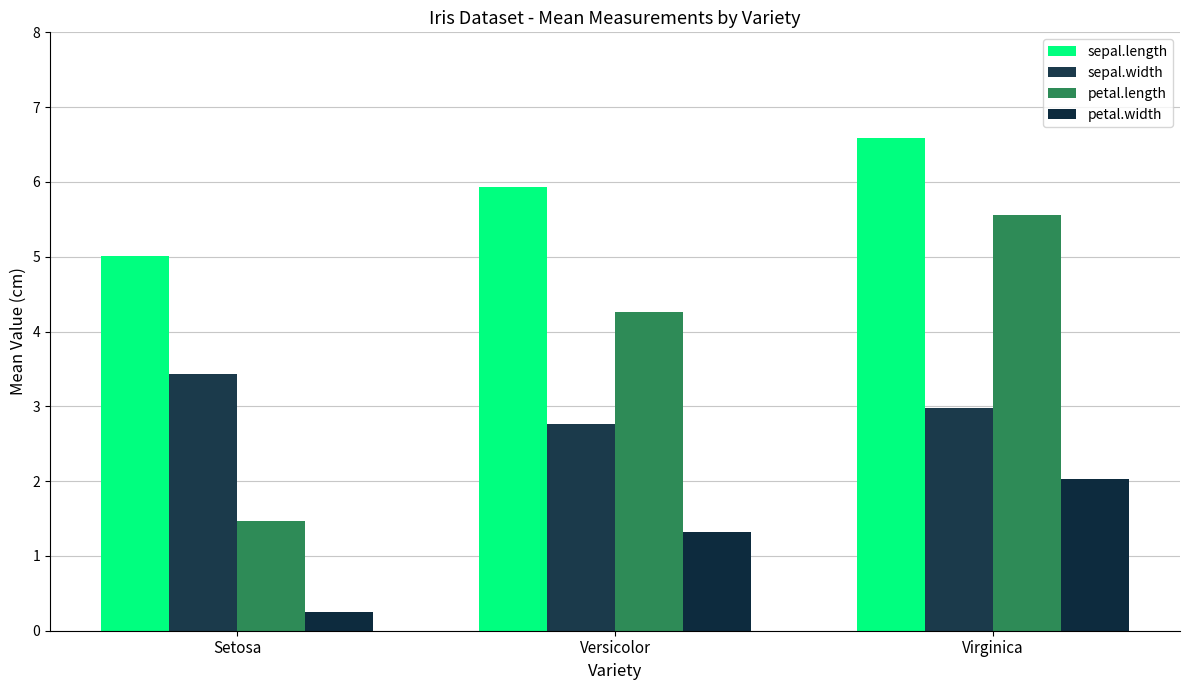

What is the average value of the petal.width series?

1.2